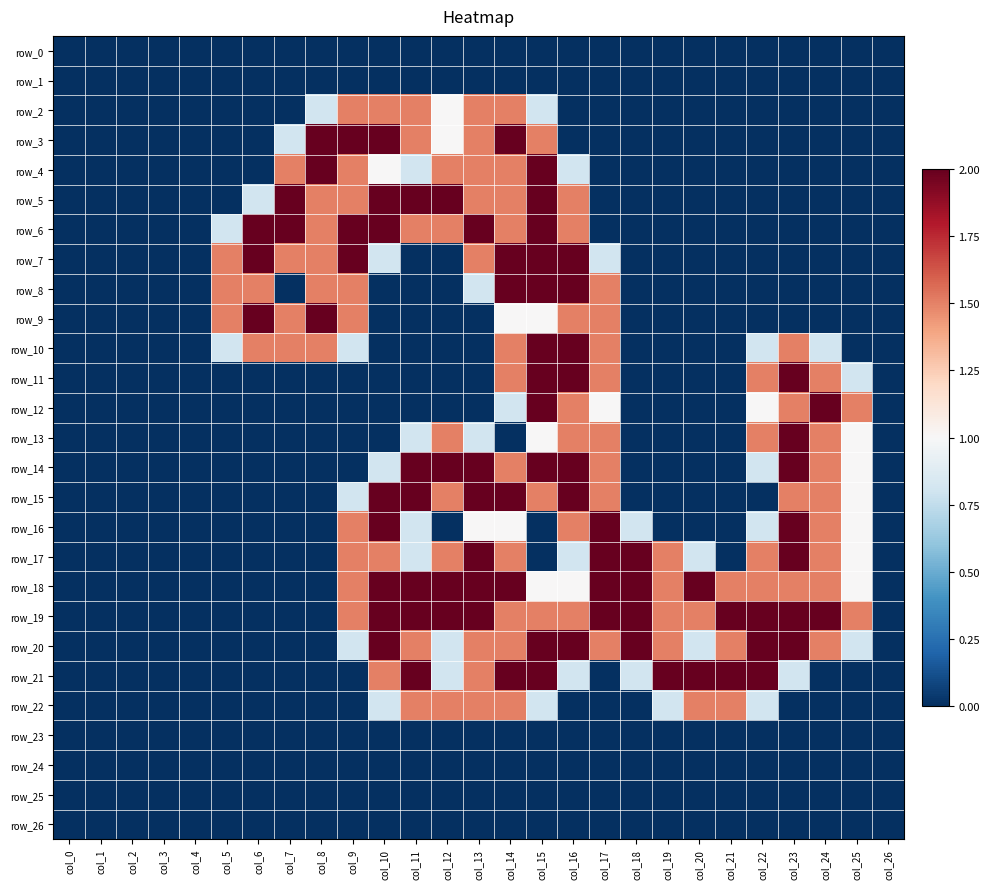

At which category does the chart reach its minimum across all series?

col_0